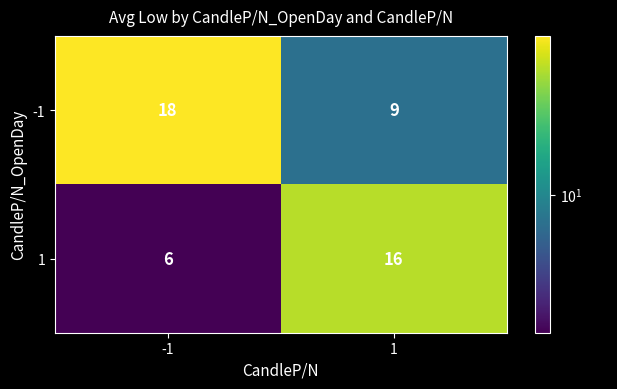

How many data points does each series have?

2